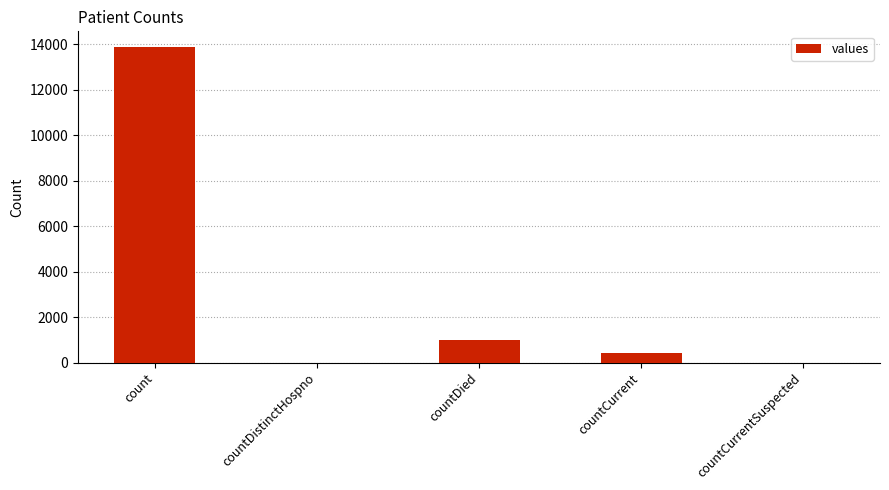

Which category has the highest value across all series?

count